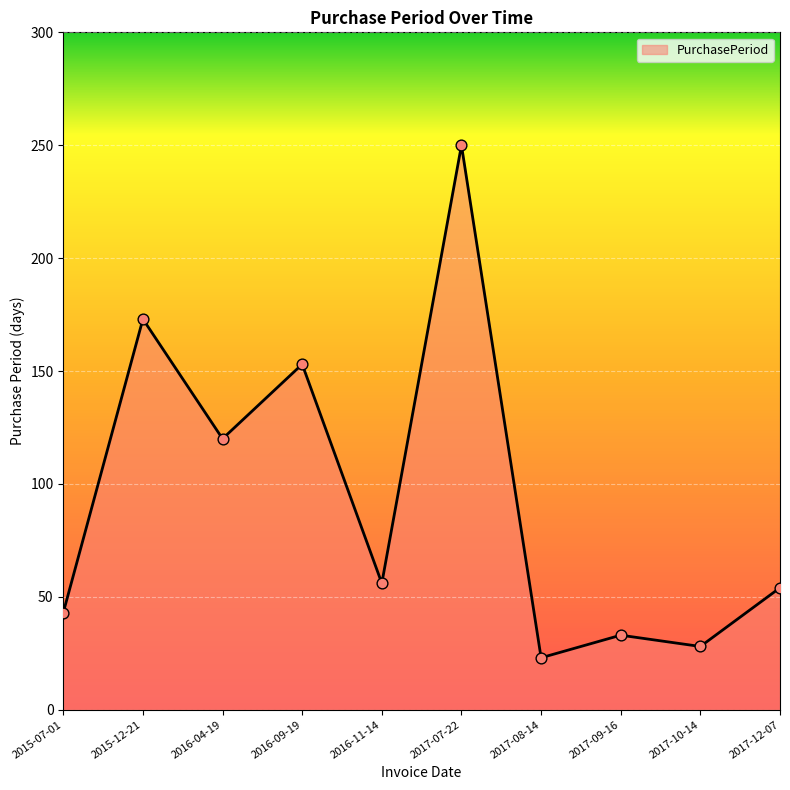

Between 2016-09-19 and 2017-10-14, which is larger?

2016-09-19